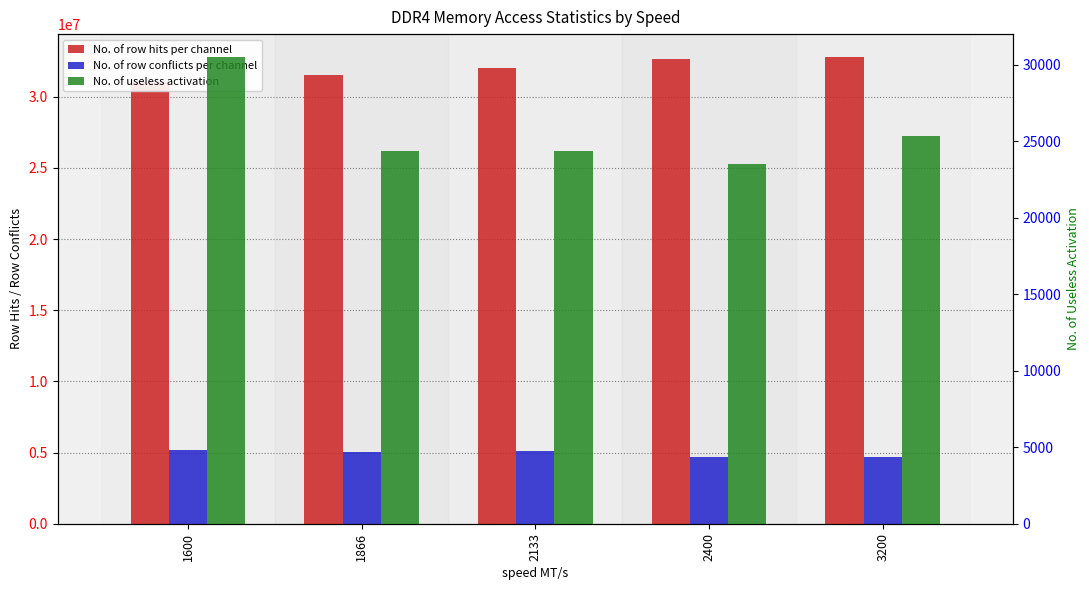

Which series changed the most between 1866 and 2133?

No. of row hits per channel